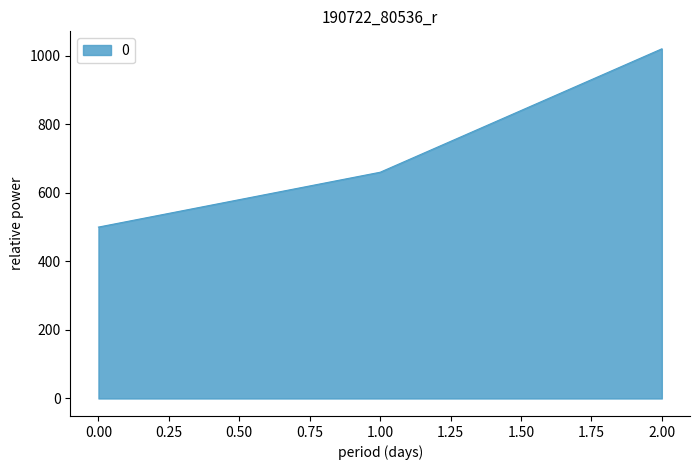

The value at 0.00 is 115. True or false?

False